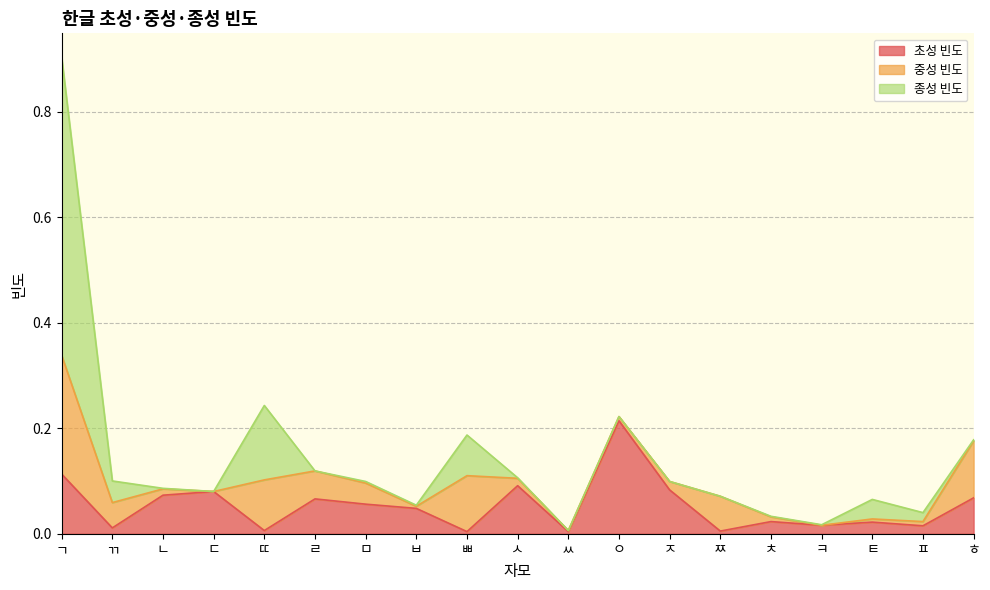

After their last crossing, which series has the higher values: 중성 빈도 or 종성 빈도?

중성 빈도